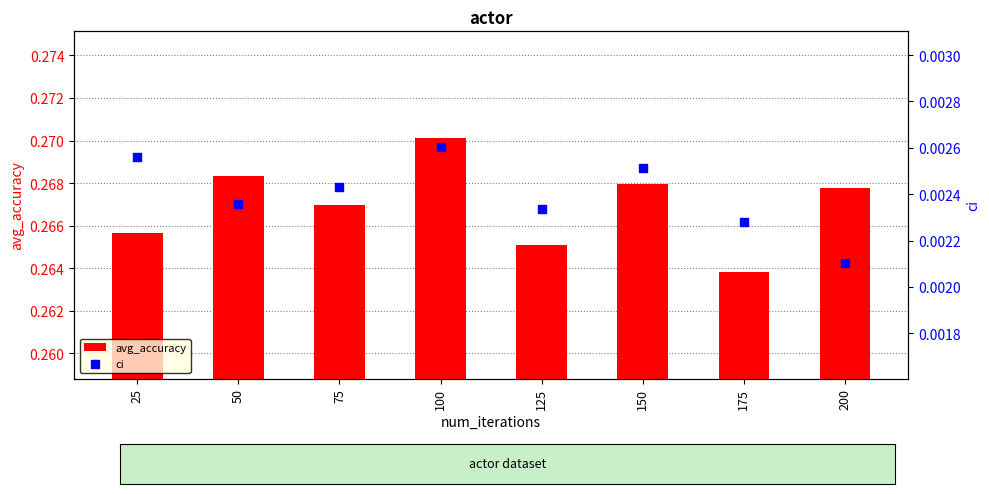

Which series reaches the maximum Y coordinate?

avg_accuracy